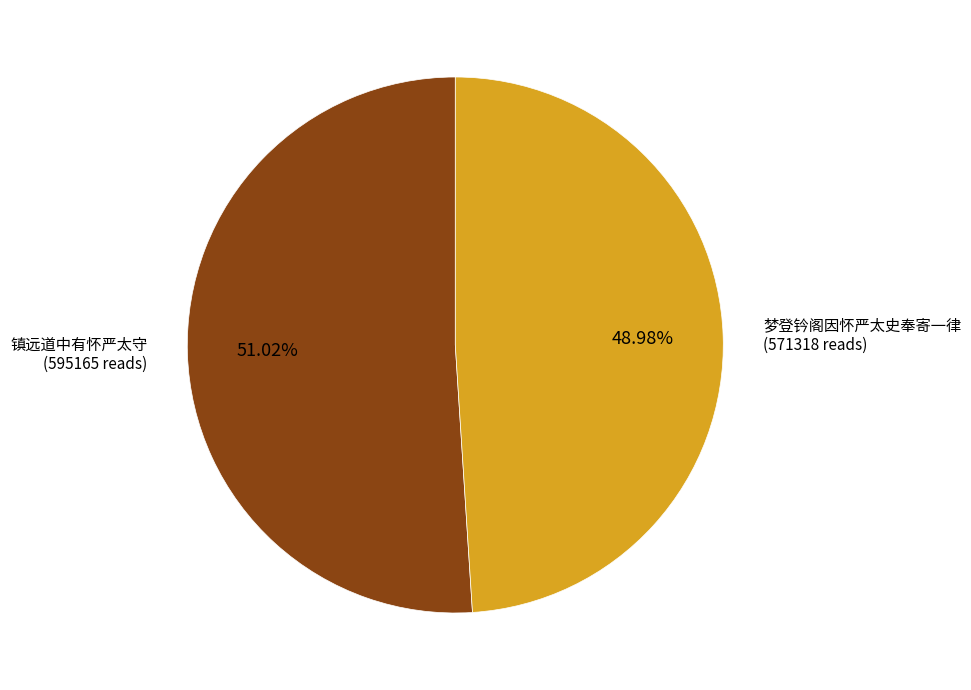

Count the number of slices in the pie.

2